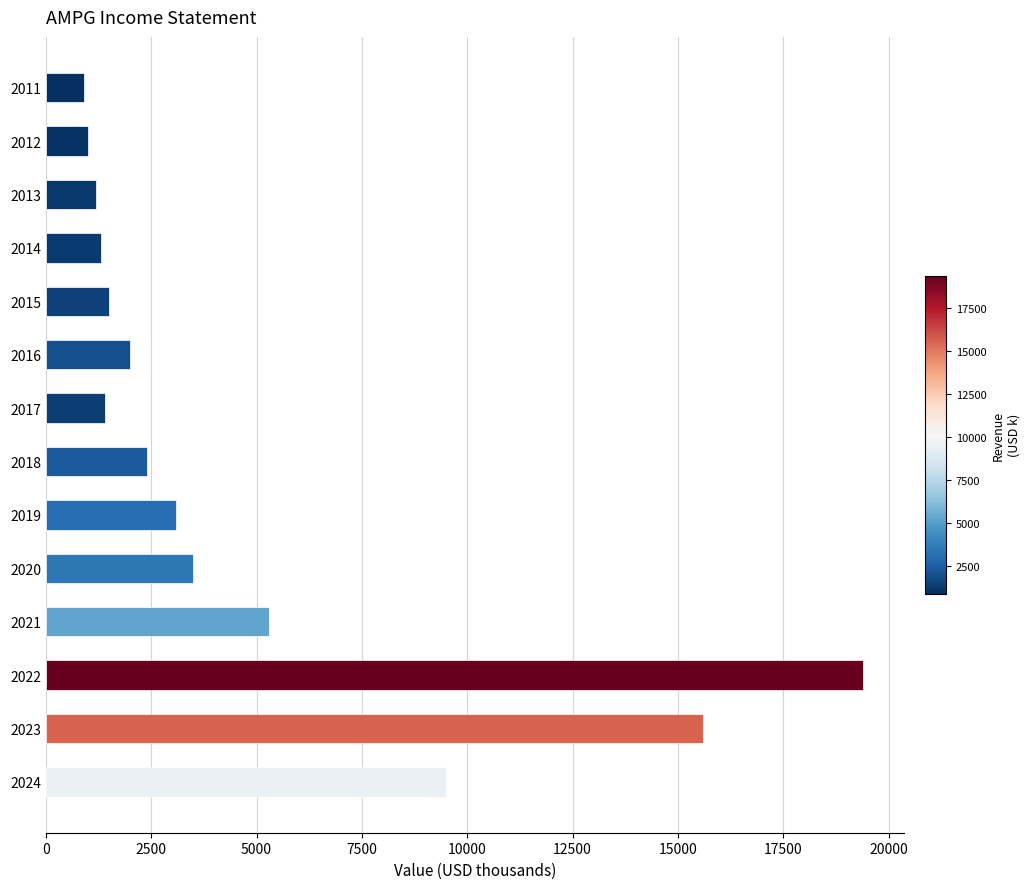

The chart shows a value of 9804 at 2023. True or false?

False